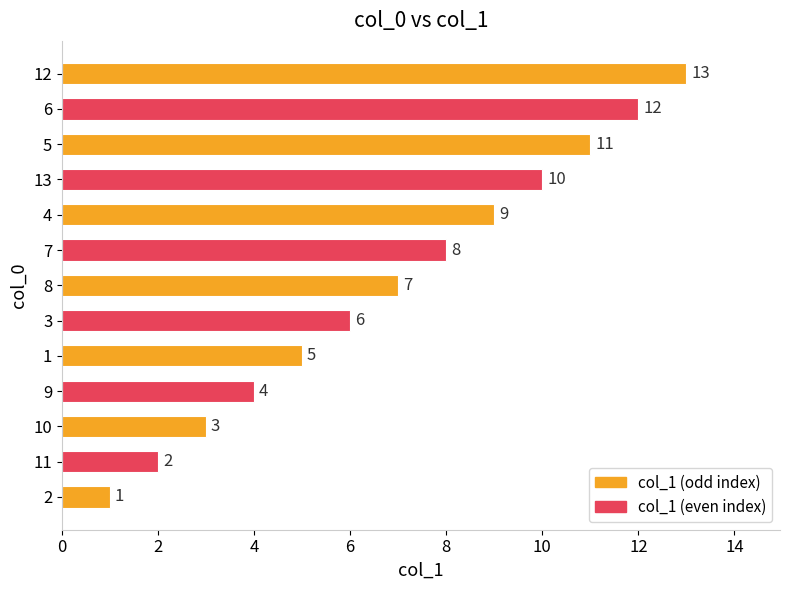

Where is the data nearest to the value 7?

8